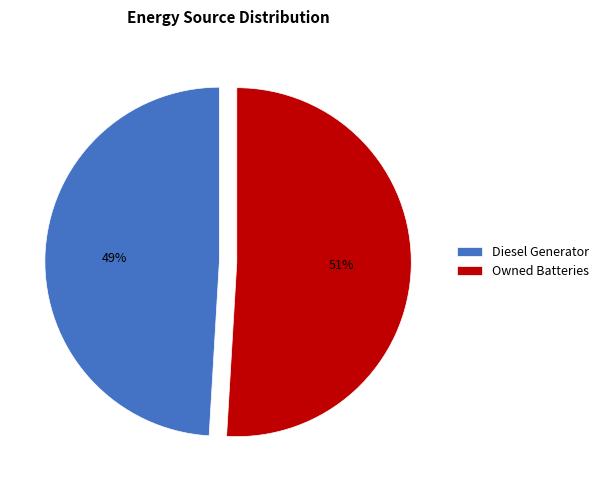

How many slices are in this pie chart?

2